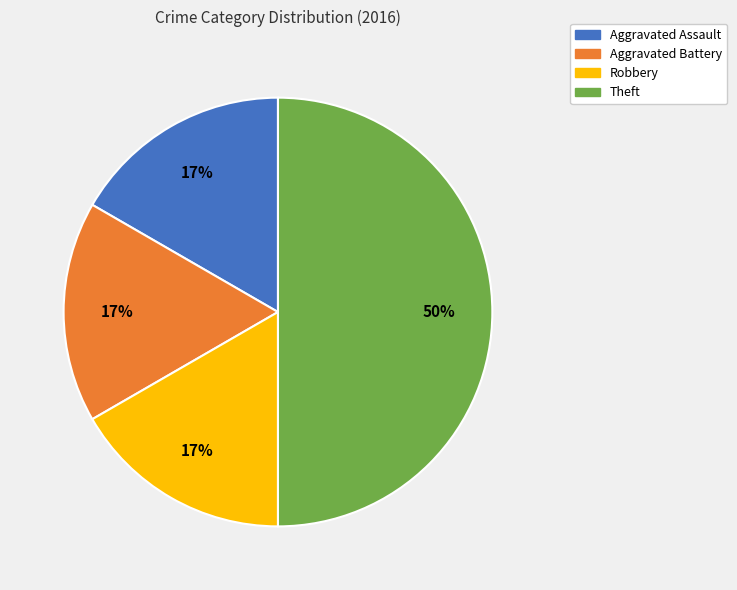

What is the largest slice in the pie chart?

Theft